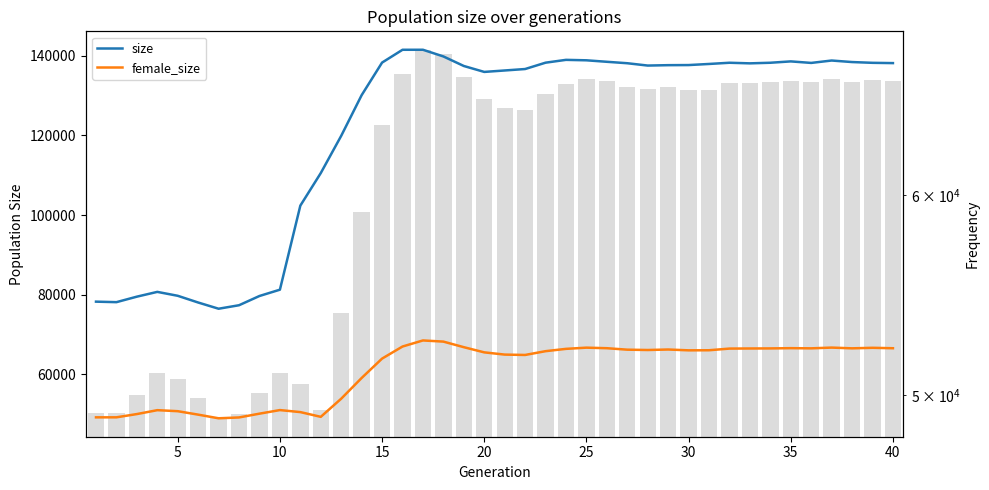

What are all the series names shown in the legend?

size, female_size